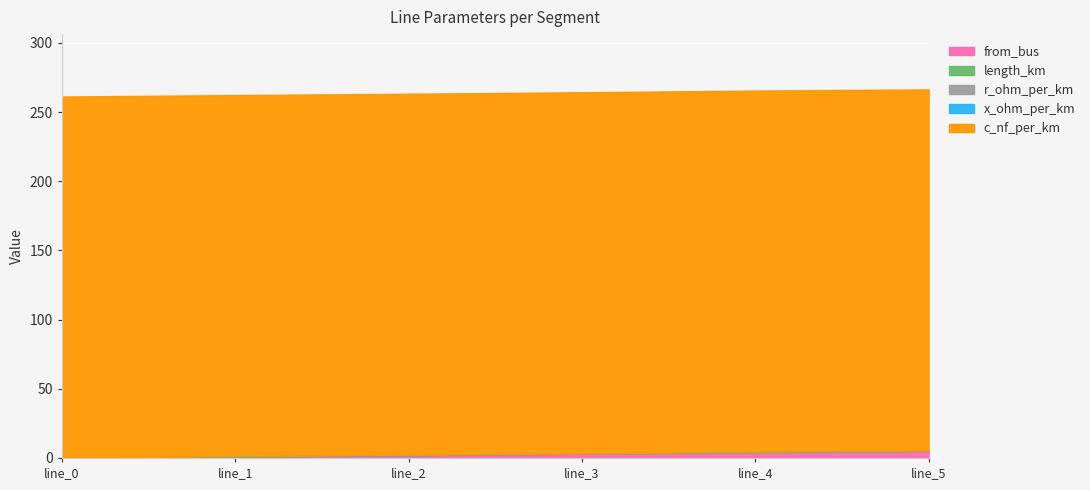

What is the sum of all x_ohm_per_km values?

0.5